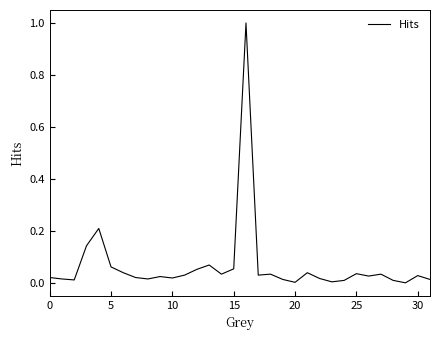

What is the difference between the maximum and minimum values?

1.0